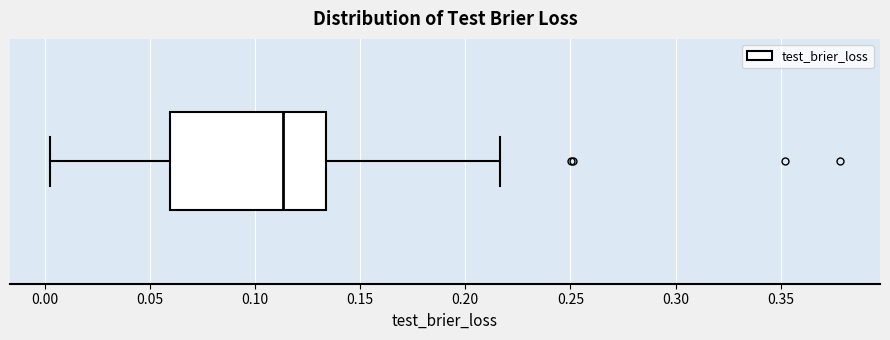

Where does the left whisker of the box end on the x-axis? The values are not printed on the chart, so give them approximately, as read against the axis.

0.000